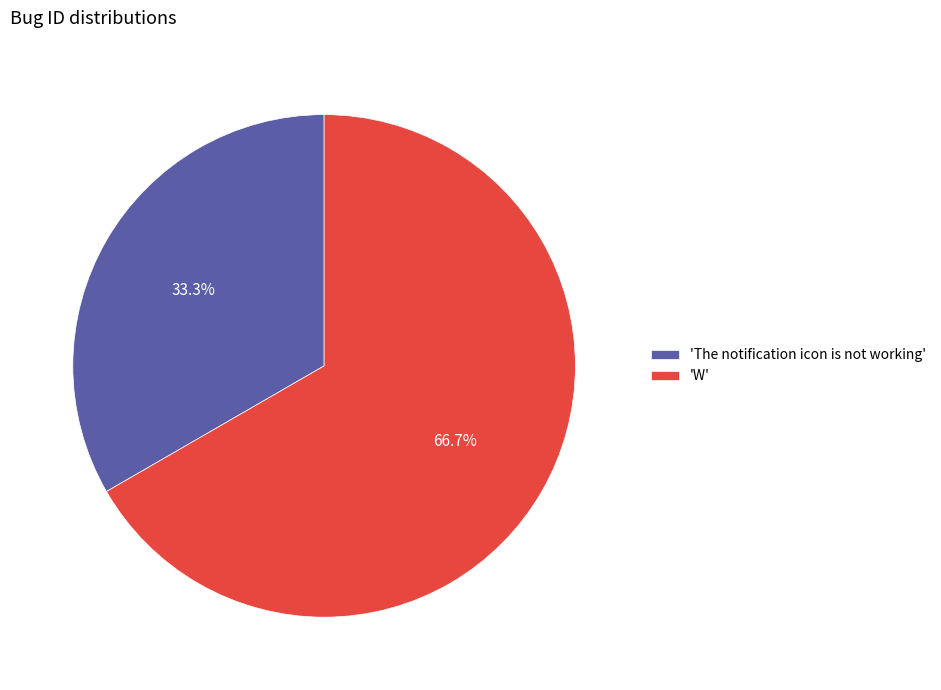

What portion of the pie excludes 'W'?

33.3%